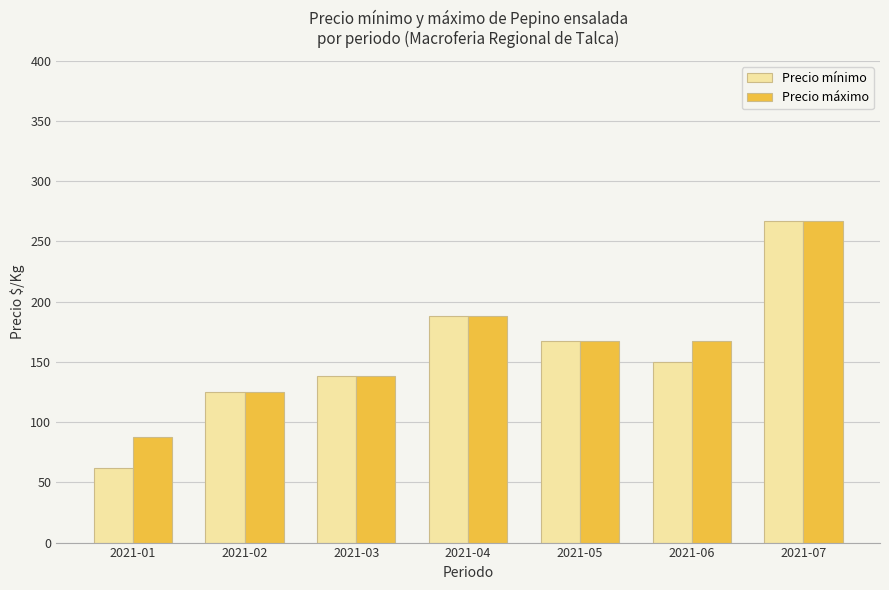

The value of Precio máximo at 2021-05 is 167. True or false?

True